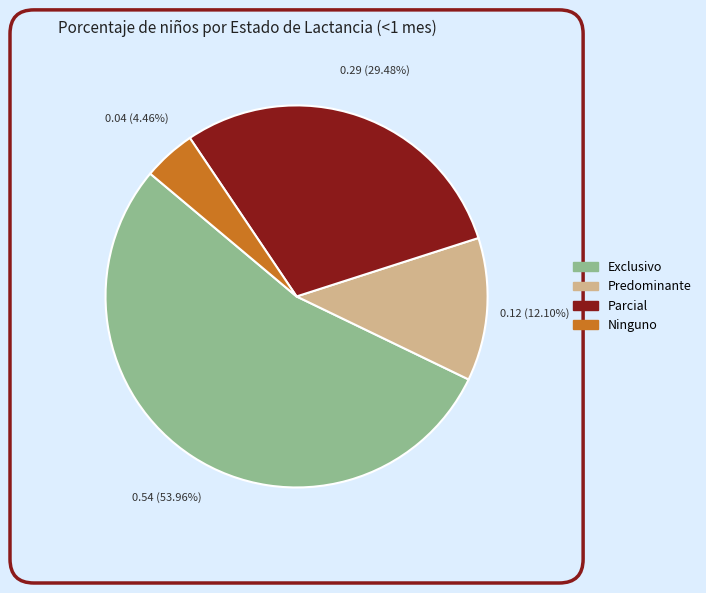

Which slice is the largest?

Exclusivo